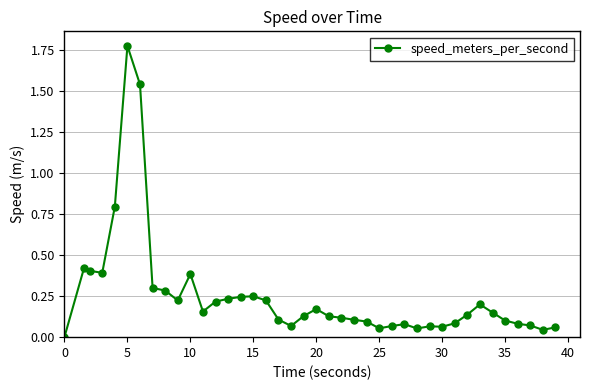

True or false: there are more than 1 points higher than both neighbors.

True